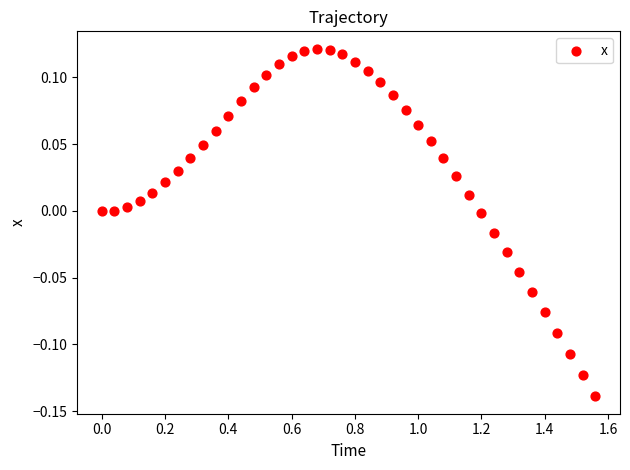

What is the range of X values (max minus min)?

1.6